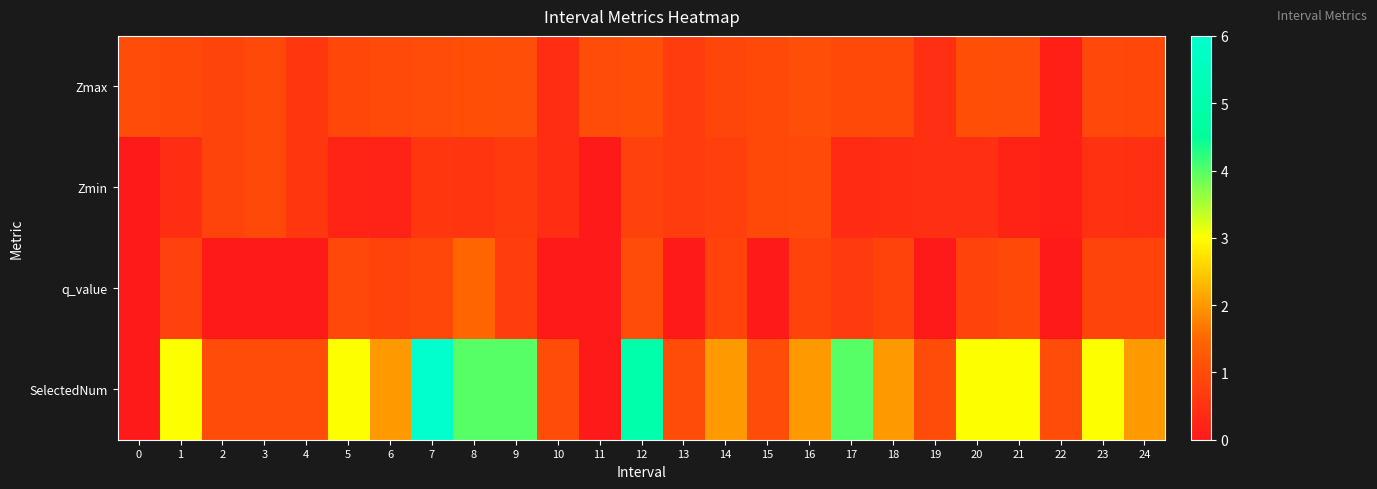

Reading left to right, list all the values displayed in this chart.

Zmax: 0=1.0	1=1.0	2=0.9	3=0.9	4=0.6	5=0.9	6=1.0	7=1.0	8=1.1	9=1.0	10=0.4	11=1.0	12=1.1	13=0.7	14=0.9	15=1.0	16=1.0	17=0.9	18=0.9	19=0.5	20=1.1	21=1.0	22=0.1	23=0.9	24=0.9
Zmin: 0=0.0	1=0.4	2=0.9	3=0.9	4=0.6	5=0.2	6=0.2	7=0.6	8=0.5	9=0.7	10=0.4	11=0.0	12=0.8	13=0.7	14=0.8	15=1.0	16=1.0	17=0.4	18=0.4	19=0.5	20=0.4	21=0.2	22=0.1	23=0.5	24=0.4
q_value: 0=0.0	1=0.8	2=0.0	3=0.0	4=0.0	5=0.9	6=0.8	7=0.9	8=1.5	9=0.7	10=0.0	11=0.0	12=1.0	13=0.0	14=0.8	15=0.0	16=0.8	17=0.6	18=0.8	19=0.0	20=0.8	21=1.0	22=0.0	23=0.8	24=0.8
SelectedNum: 0=0.0	1=3.0	2=1.0	3=1.0	4=1.0	5=3.0	6=2.0	7=6.0	8=4.0	9=4.0	10=1.0	11=0.0	12=5.0	13=1.0	14=2.0	15=1.0	16=2.0	17=4.0	18=2.0	19=1.0	20=3.0	21=3.0	22=1.0	23=3.0	24=2.0